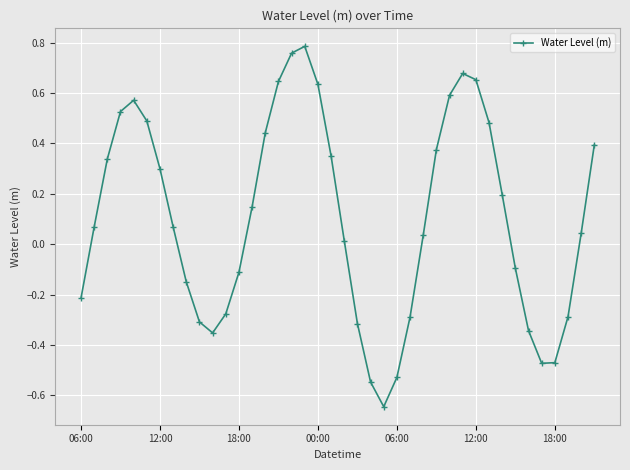

What is the difference between the second highest and minimum values?

1.4